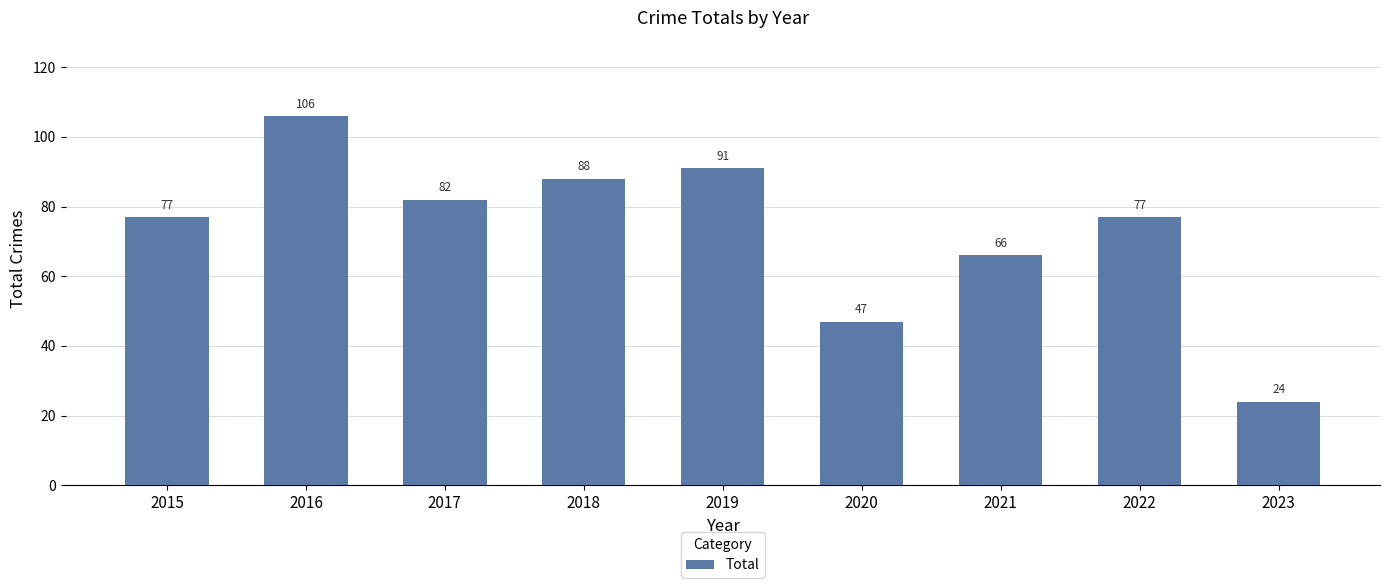

What is the value of the 5th bar from the left?

91